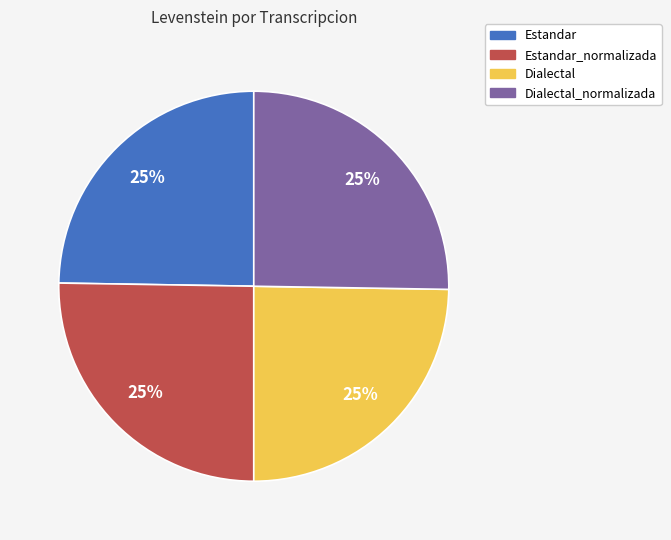

To the nearest percent, what is the average slice percentage?

25%